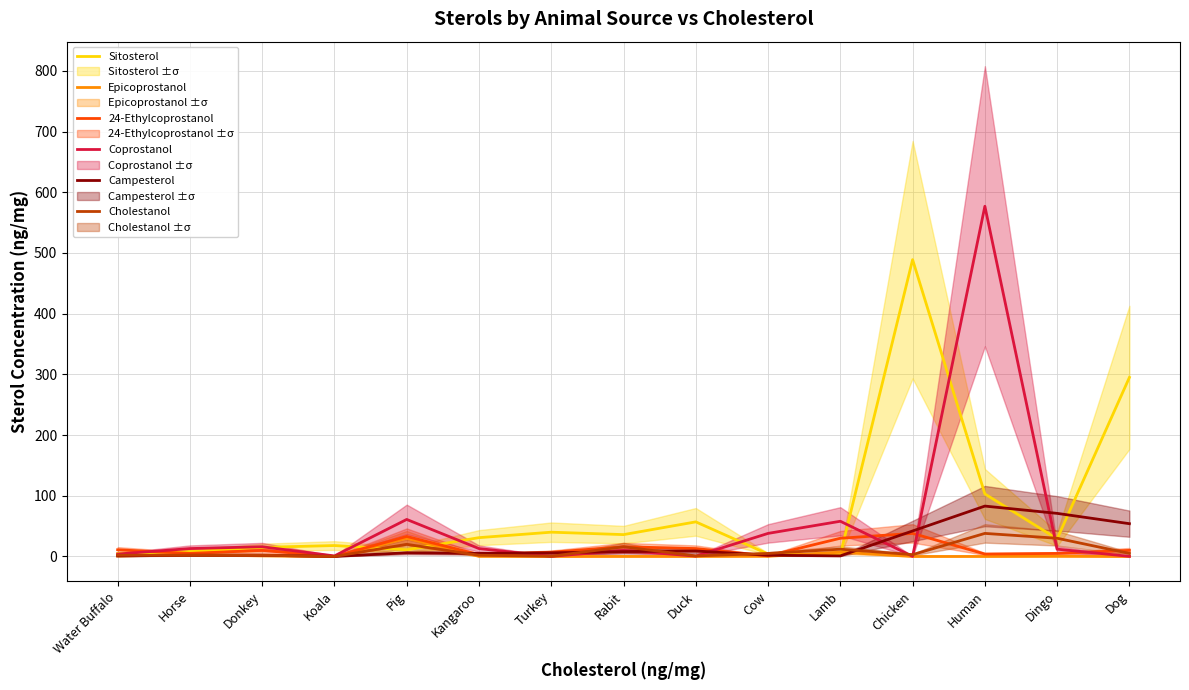

Reading left to right, extract all data points from this chart.

Sitosterol: 5.0	8.0	15.0	18.0	11.0	31.0	40.0	36.0	57.0	4.0	3.0	489.0	103.0	29.0	295.0
Epicoprostanol: 0.7	3.0	1.0	0.0	30.0	0.2	0.0	0.1	0.1	0.4	7.0	0.0	0.0	0.3	0.0
24-Ethylcoprostanol: 11.0	5.0	10.0	0.0	33.0	3.0	7.0	16.0	13.0	1.0	30.0	38.0	4.0	5.0	10.0
Coprostanol: 4.0	13.0	16.0	0.9	61.0	13.0	0.2	10.0	0.6	38.0	58.0	0.2	577.0	12.0	0.2
Campesterol: 0.9	2.0	2.0	0.1	6.0	5.0	6.0	8.0	9.0	2.0	1.0	42.0	83.0	71.0	54.0
Cholestanol: 2.0	2.0	2.0	0.0	20.0	2.0	0.3	16.0	0.9	5.0	12.0	3.0	38.0	30.0	5.0